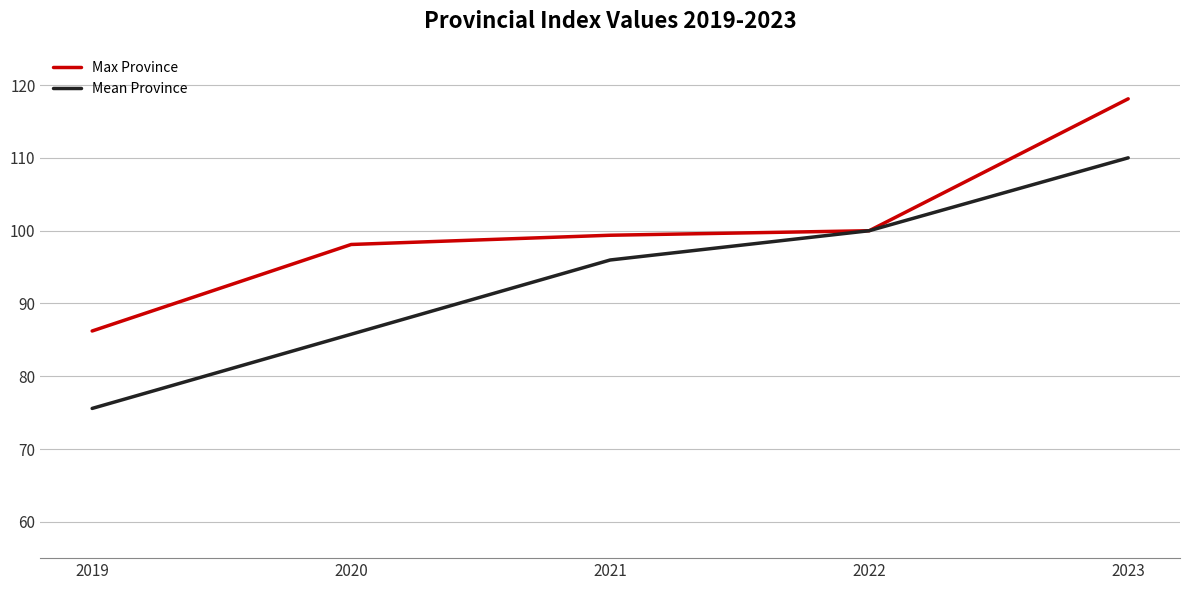

List the series in order of their overall mean, highest first.

Max Province, Mean Province